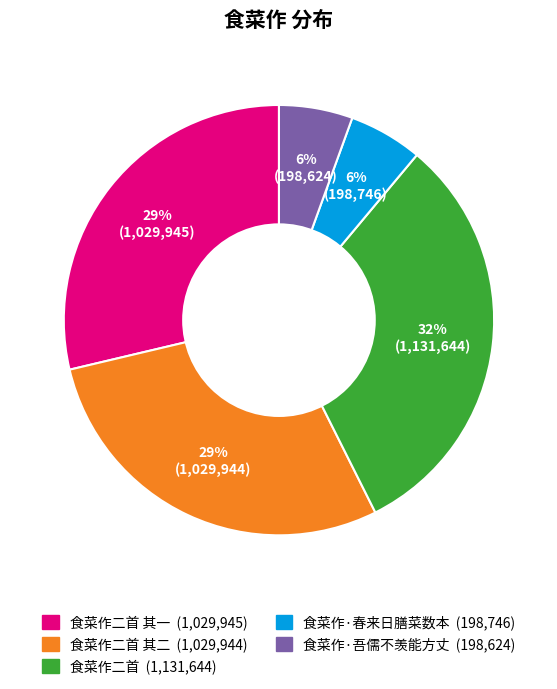

Is there a majority slice in this chart?

No